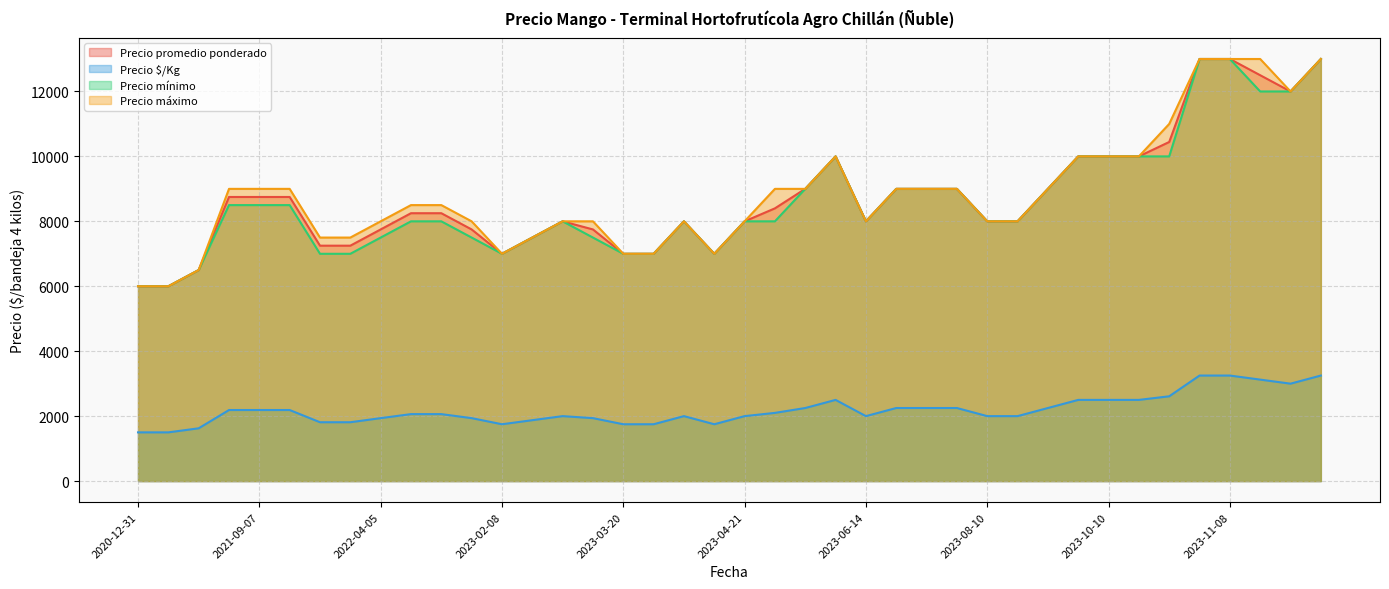

Which series has the largest range (max minus min)?

Precio promedio ponderado